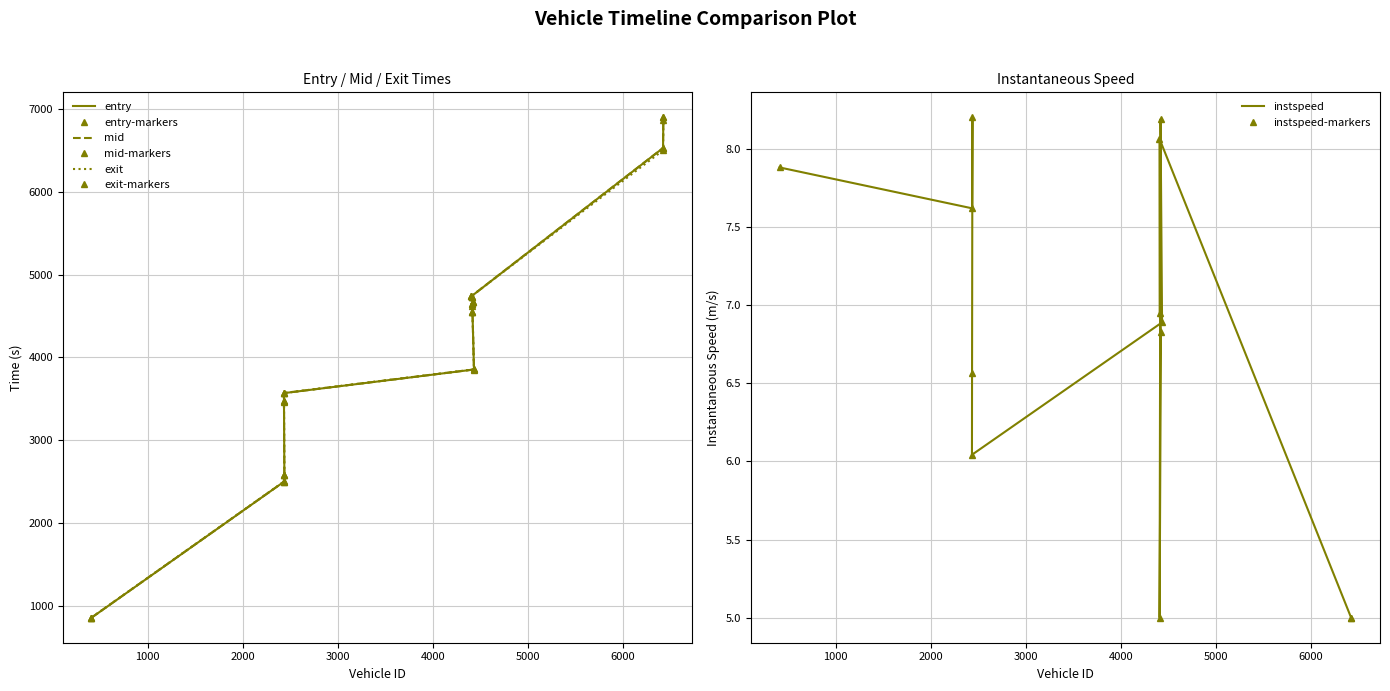

True or false: entry and instspeed cross at least once.

False